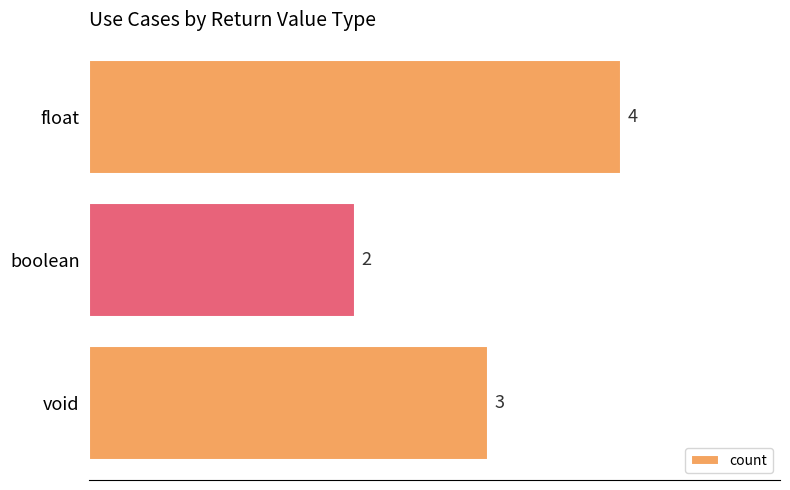

How many bars are there in total?

3